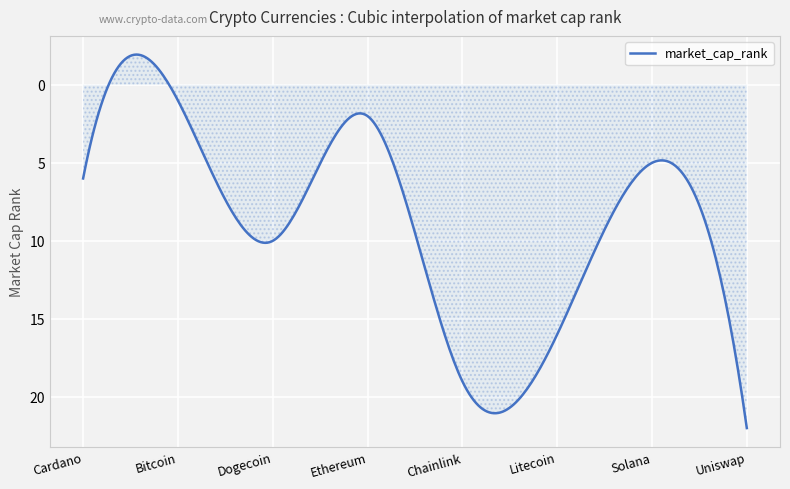

How many lines are shown in the chart?

1